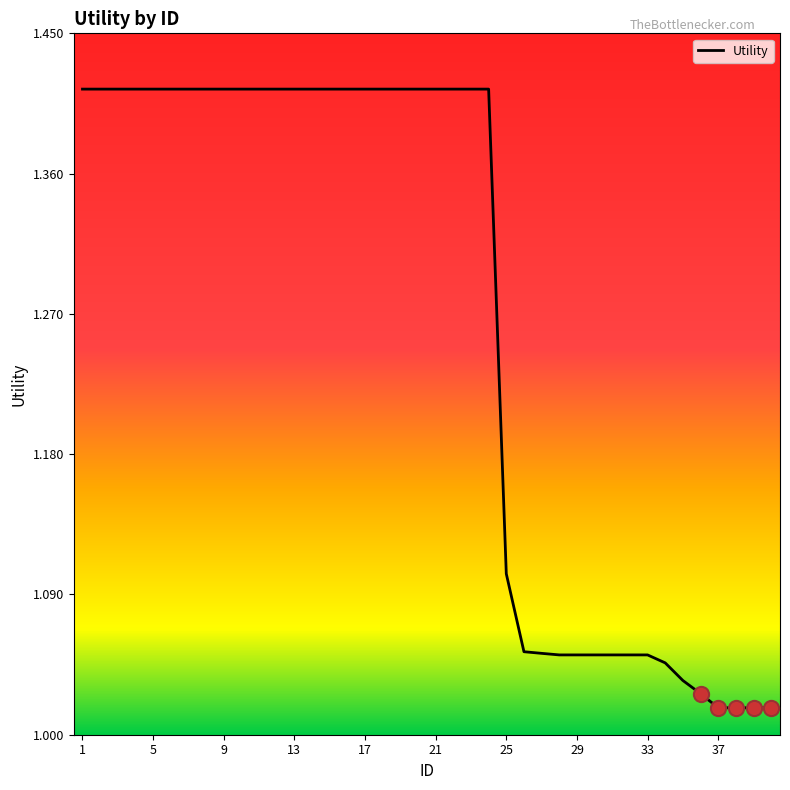

Does the chart have visible grid lines?

No